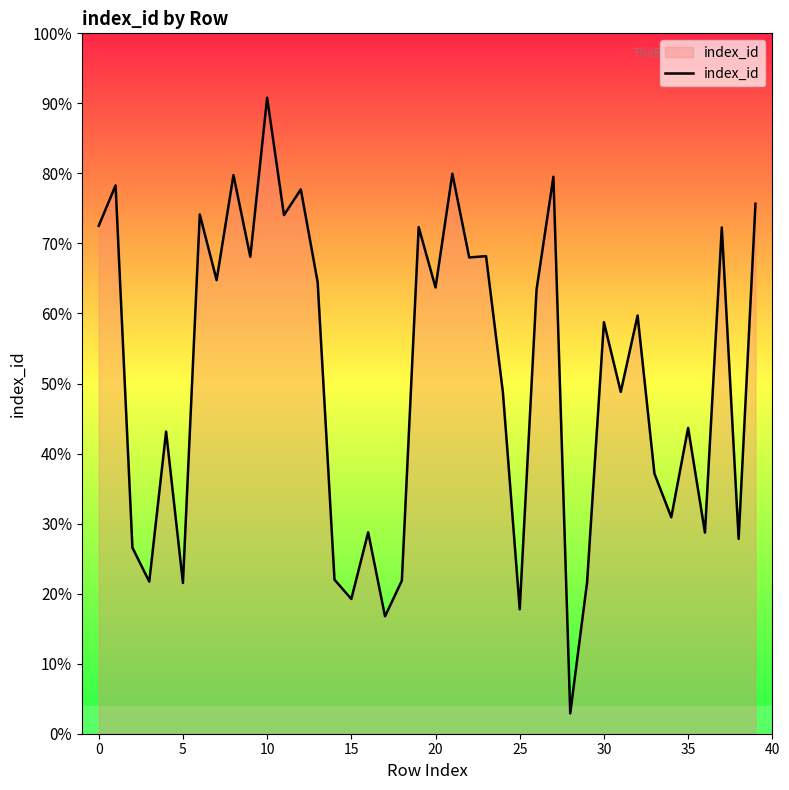

Is this an area chart (filled region under the line)?

Yes